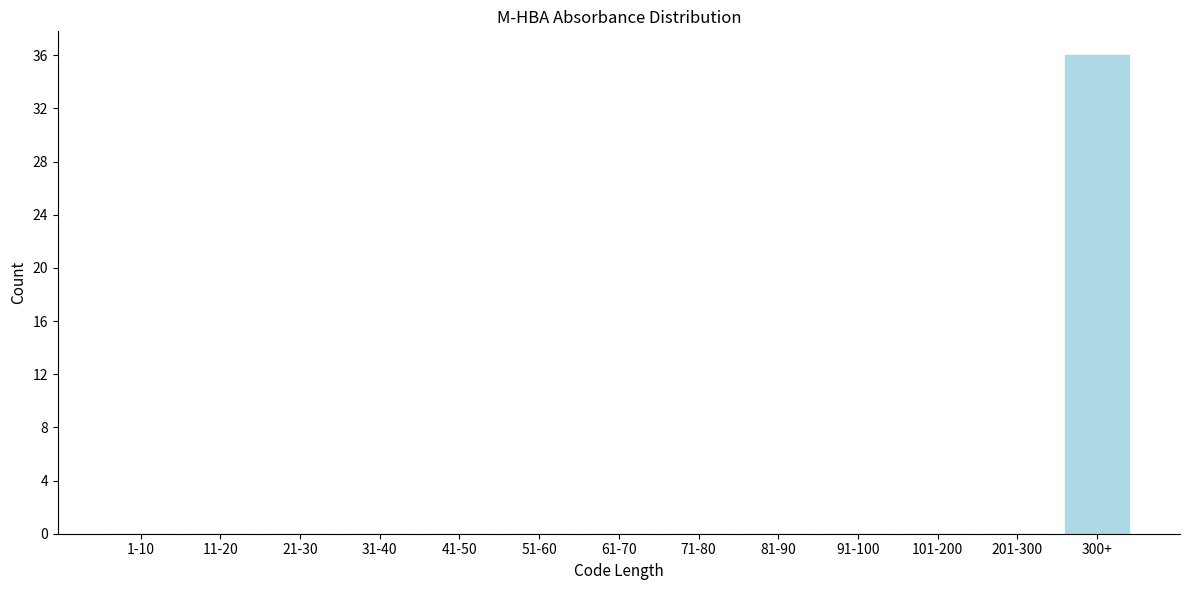

Reading right to left, transcribe all the data shown in this chart.

300+=36	201-300=0	101-200=0	91-100=0	81-90=0	71-80=0	61-70=0	51-60=0	41-50=0	31-40=0	21-30=0	11-20=0	1-10=0